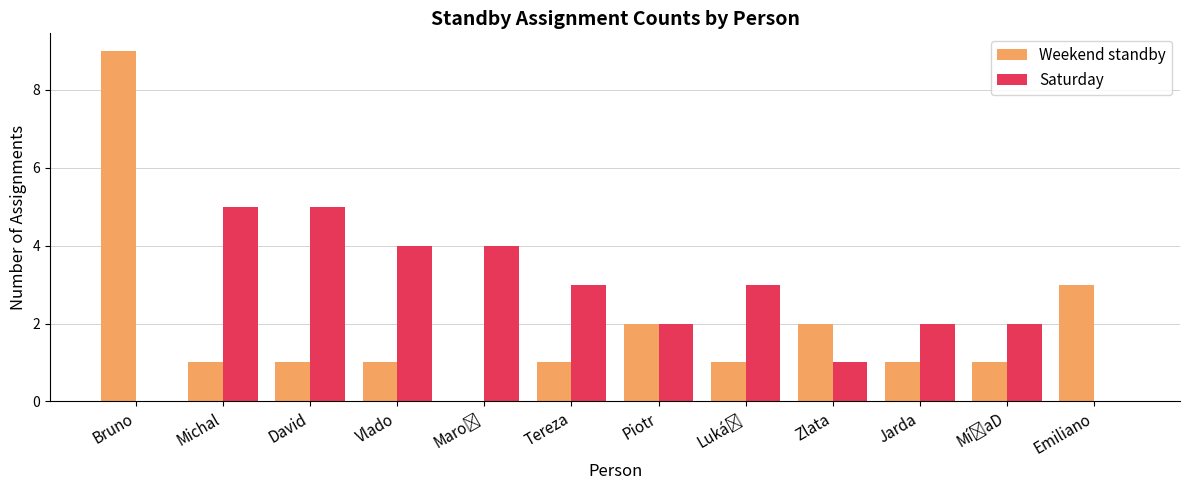

Is it true that Saturday equals 5 at Michal?

True